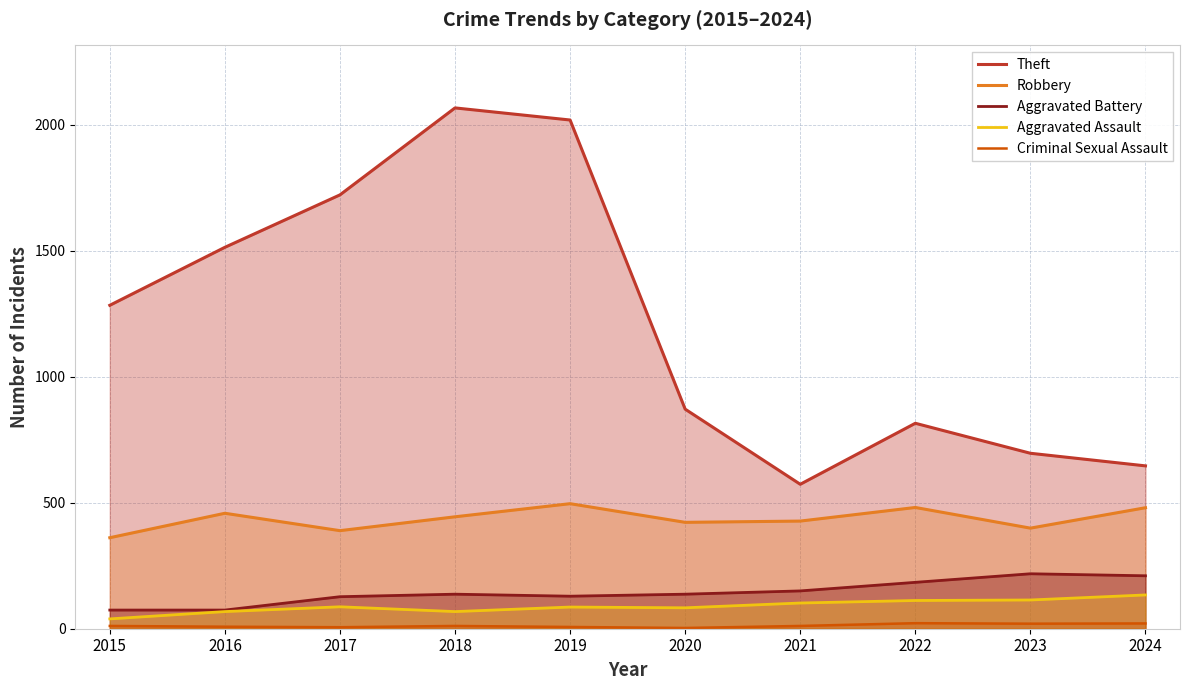

Where is the first local maximum for Theft?

2018